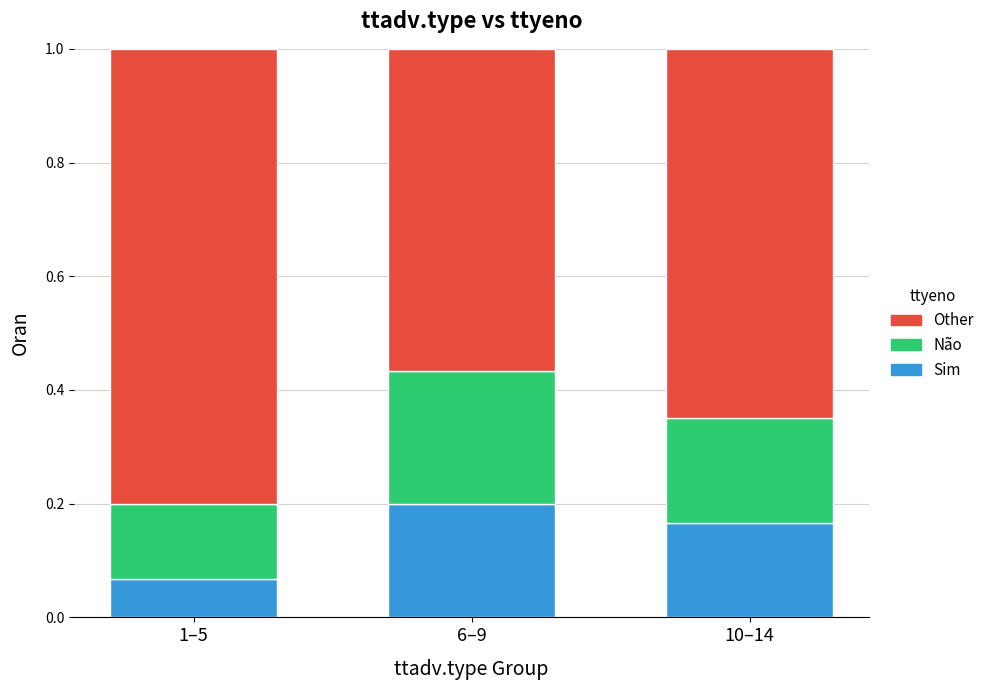

Rank the categories by Sim value from lowest to highest.

1–5, 10–14, 6–9